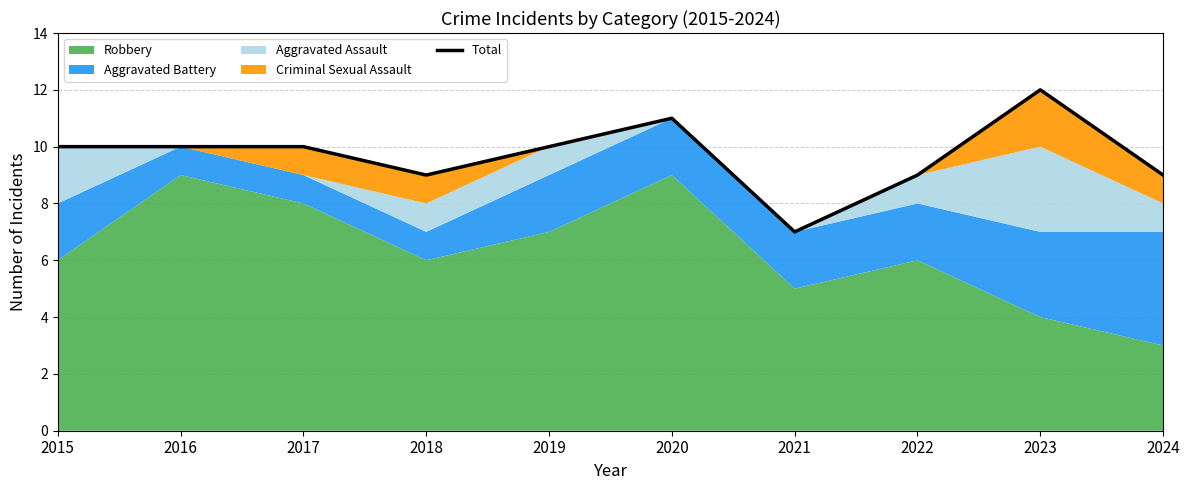

How many interior local valleys (lower than both neighbors) does the data have?

2